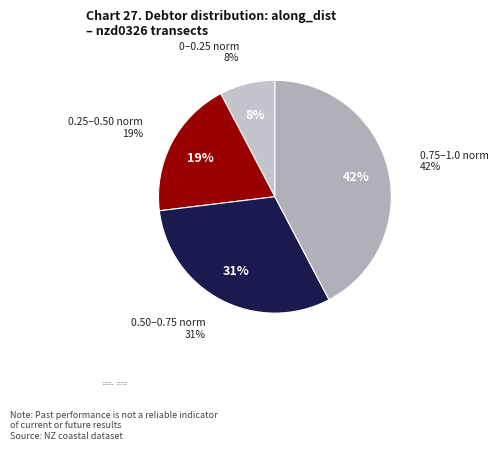

Is there a majority slice in this chart?

No